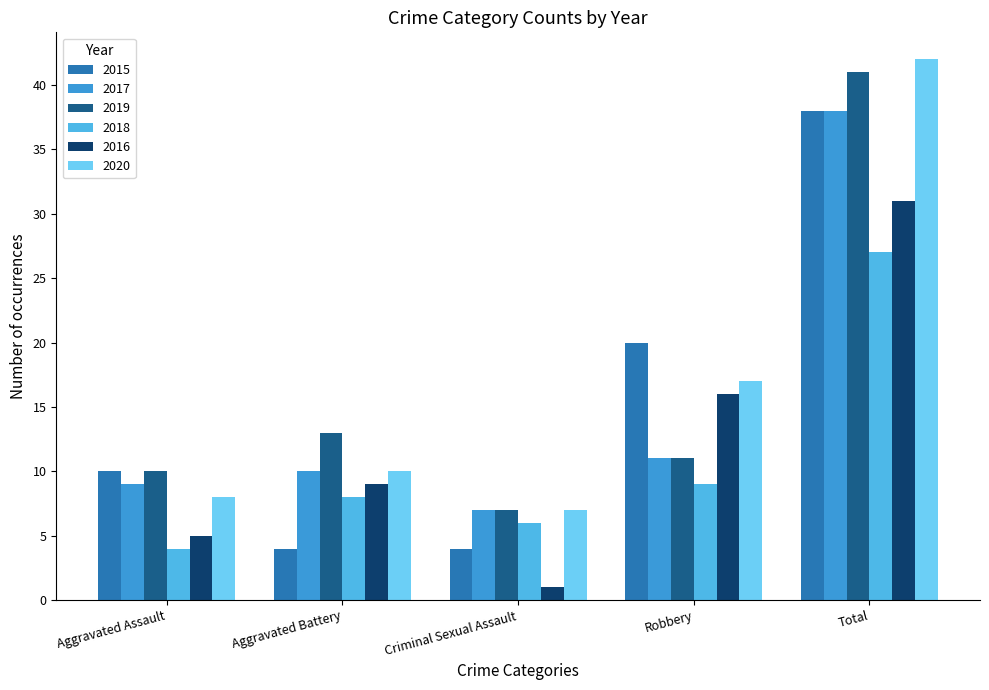

What is the difference between the 2018 values at Total and Aggravated Battery?

19